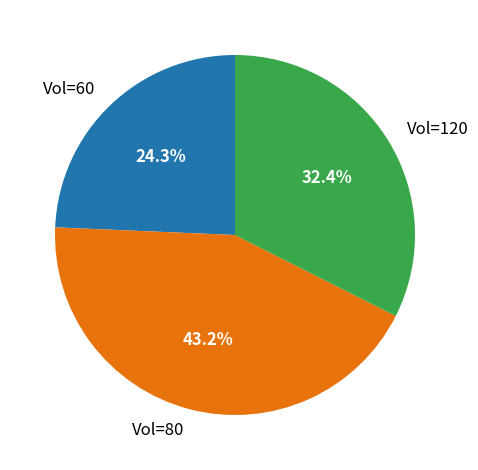

How many slices are in this pie chart?

3